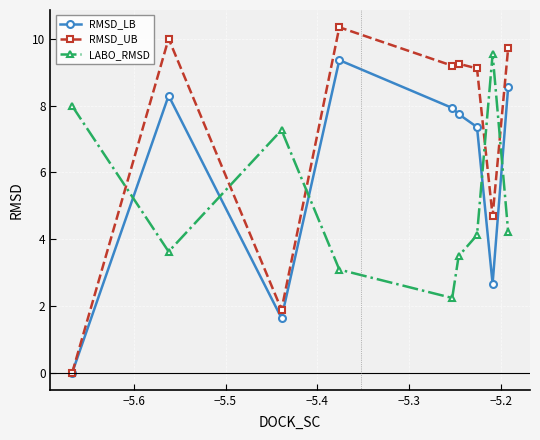

Rank the series by their average value, from lowest to highest.

LABO_RMSD, RMSD_LB, RMSD_UB